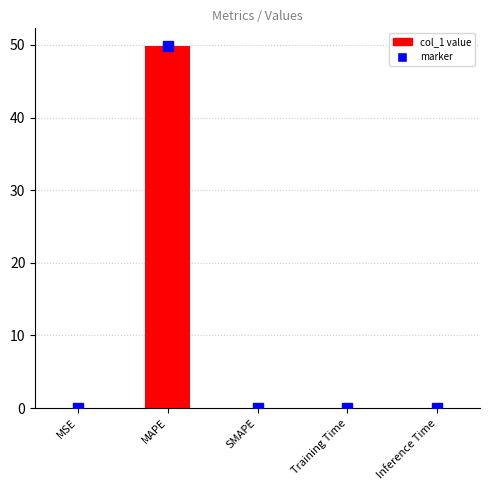

Is it true that the value at MAPE is 87.9?

False